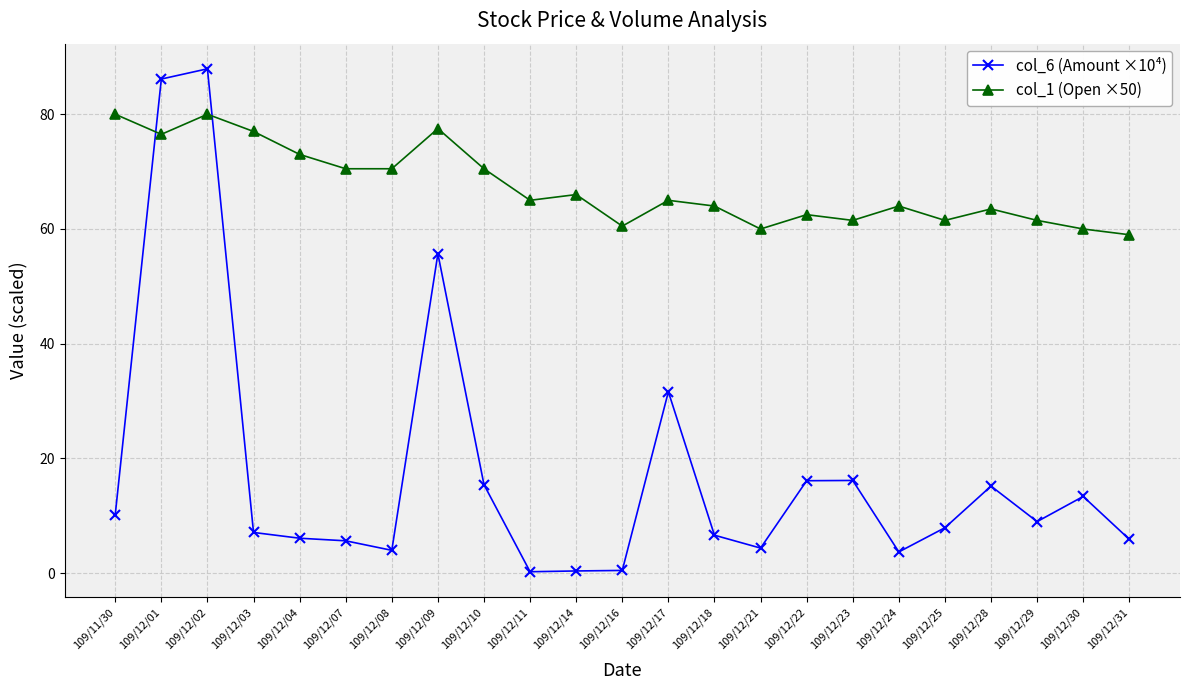

What is the average value of the col_1 (Open ×50) series?

67.4